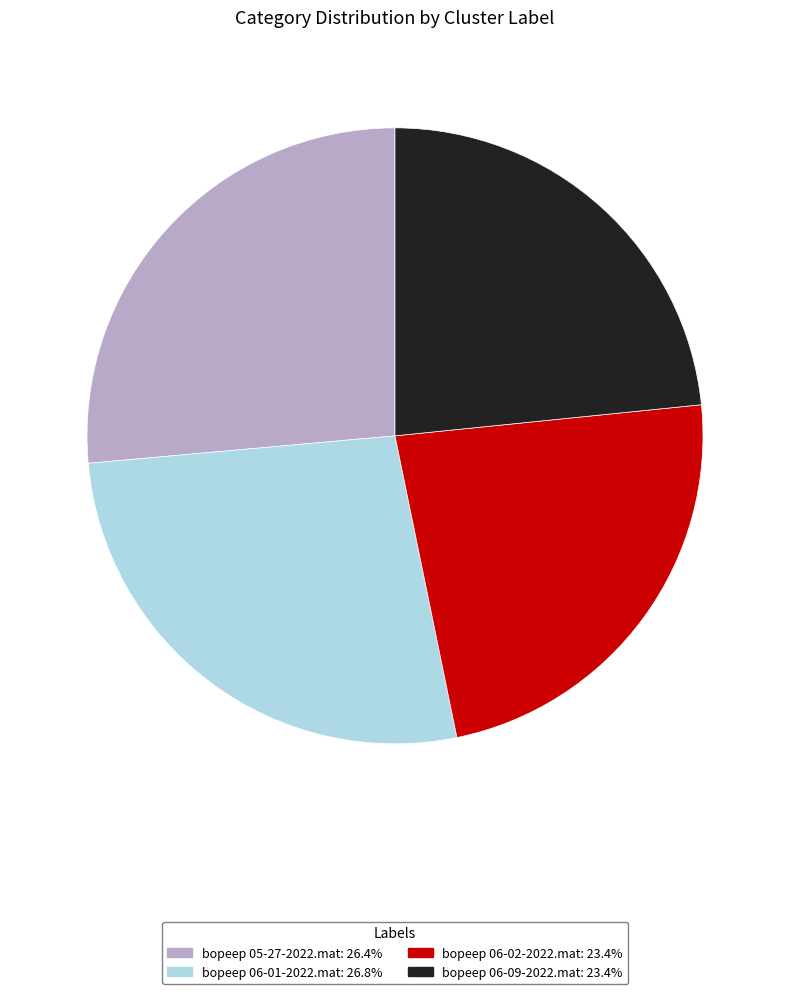

The bopeep 05-27-2022.mat slice represents 14% of the pie. True or false?

False